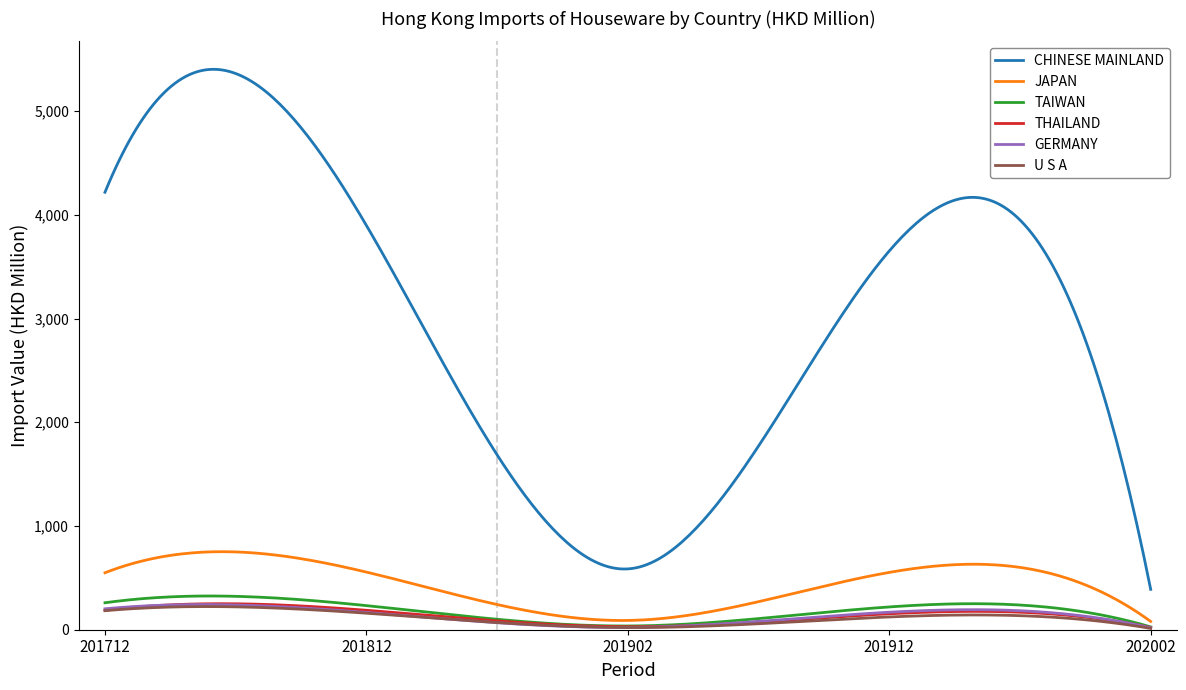

Which series has the widest spread of values?

CHINESE MAINLAND